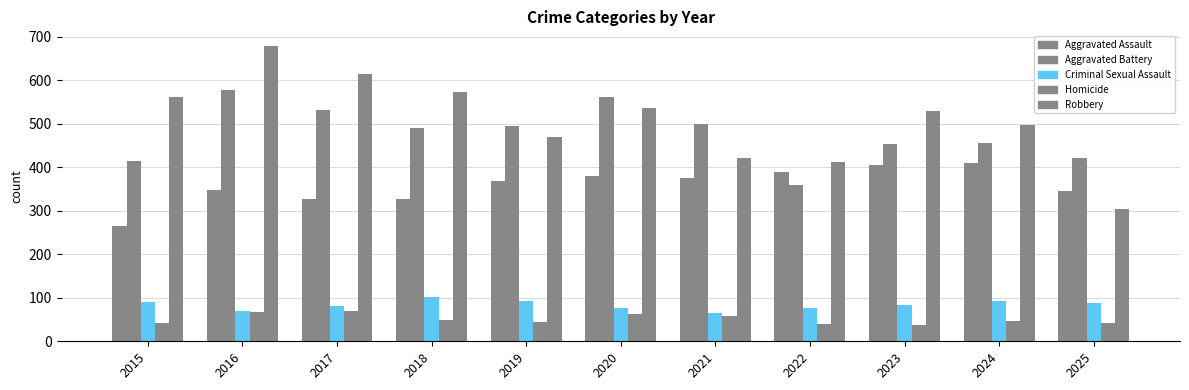

Does the chart contain stacked bars?

No